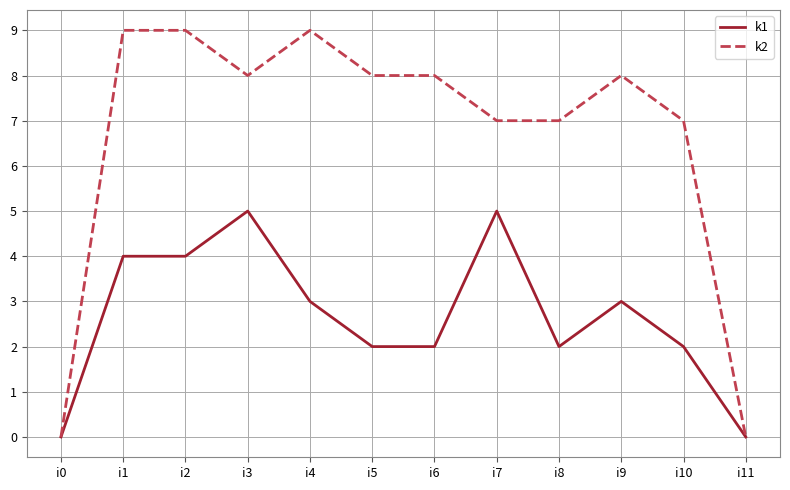

Is the value of k2 at i8 greater than the value of k1 at i4?

Yes